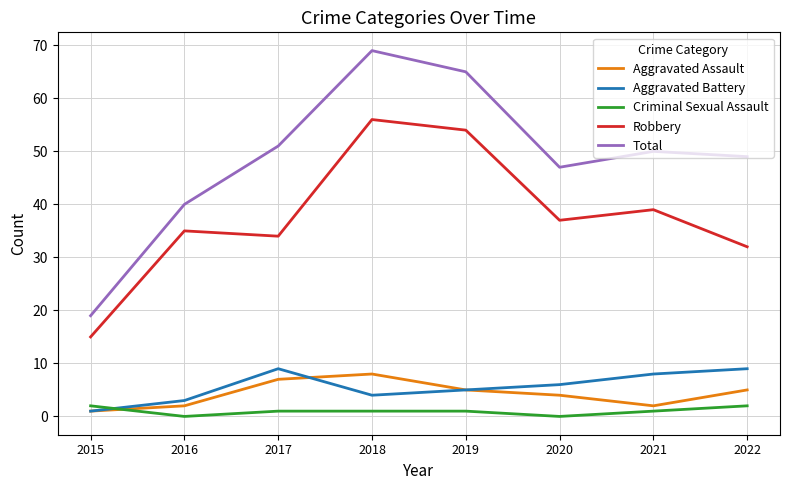

Which category has the highest value across all series?

2018